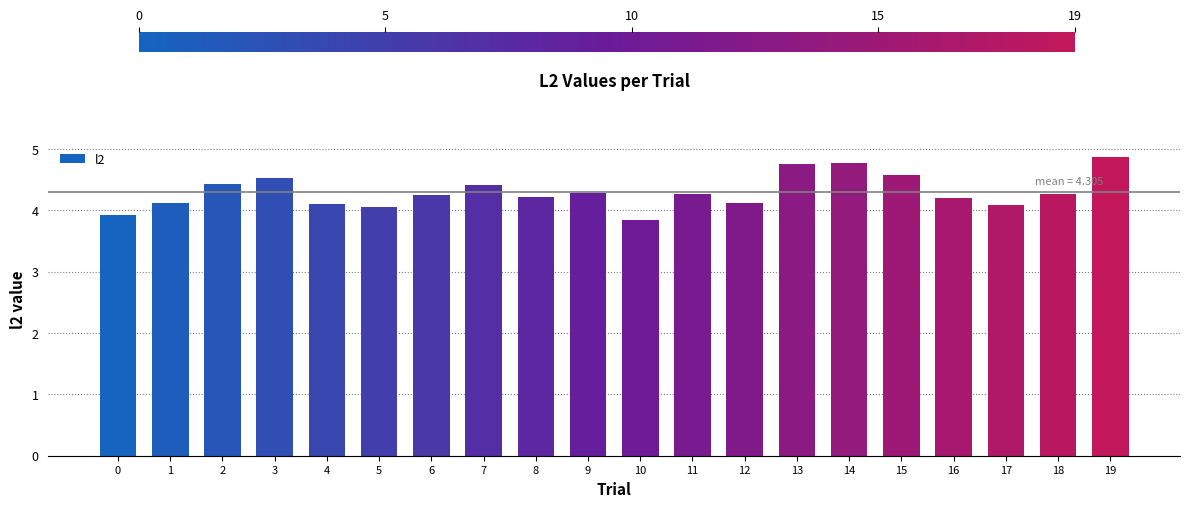

The value at 7 is 4.4. True or false?

True